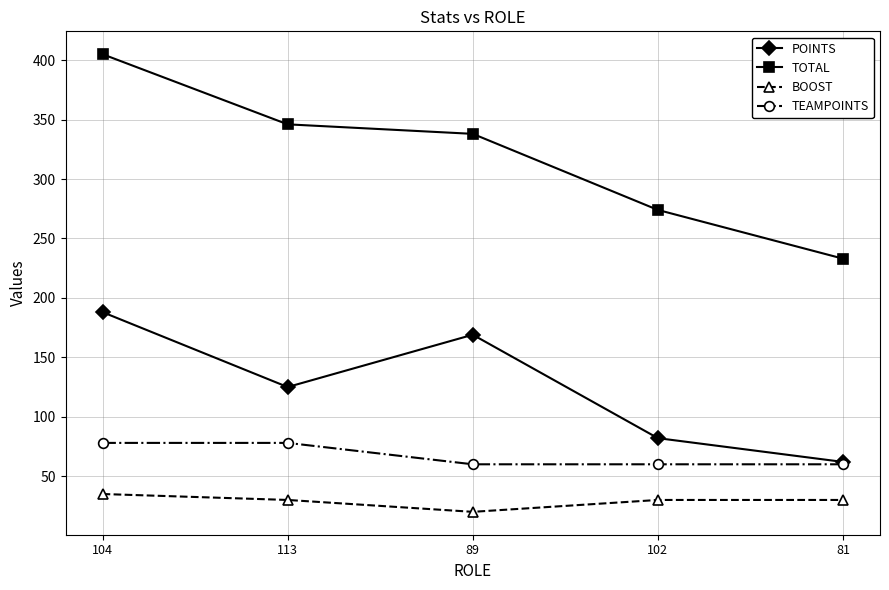

Rank the series at 104 from highest to lowest value.

TOTAL, POINTS, TEAMPOINTS, BOOST